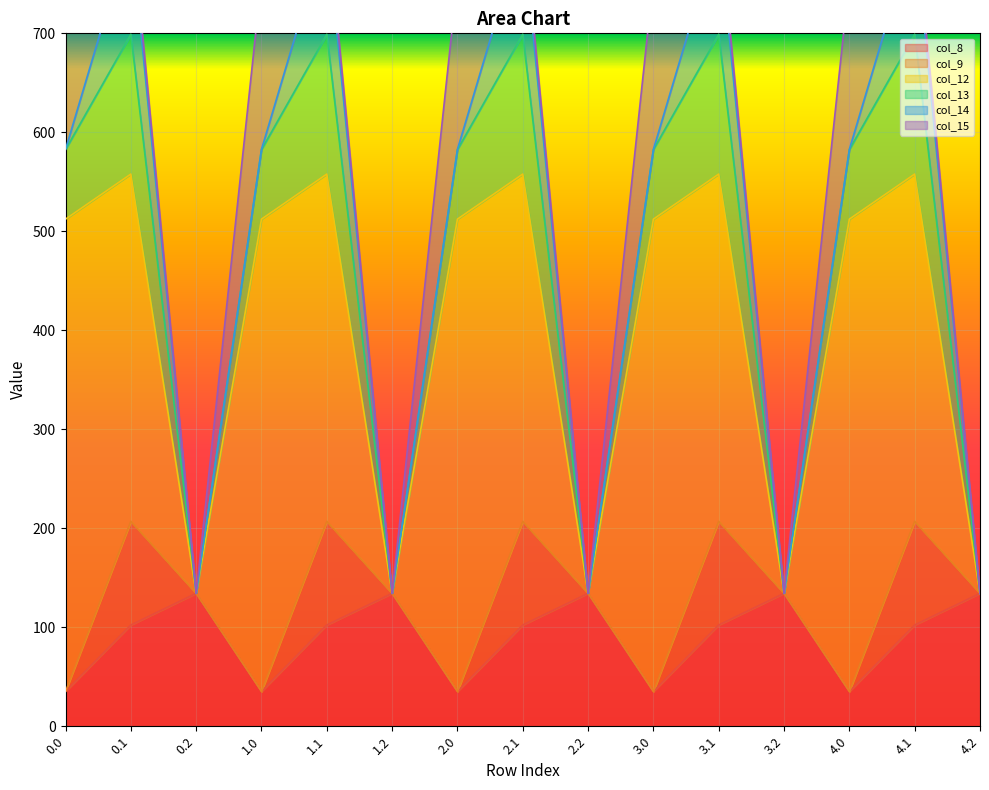

Is it true that col_13 equals 141.2 at 0.1?

True